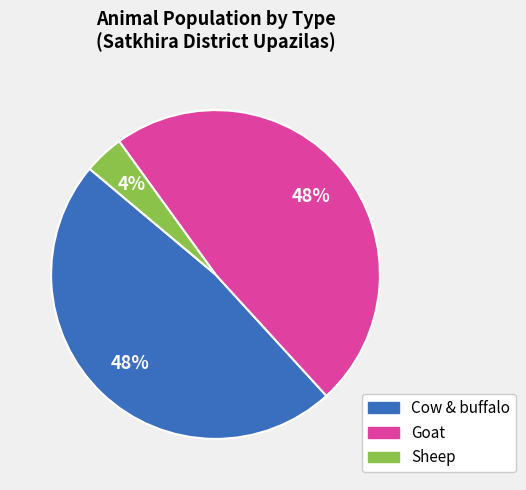

To the nearest percent, what is the difference between the largest and smallest slice percentages?

44%